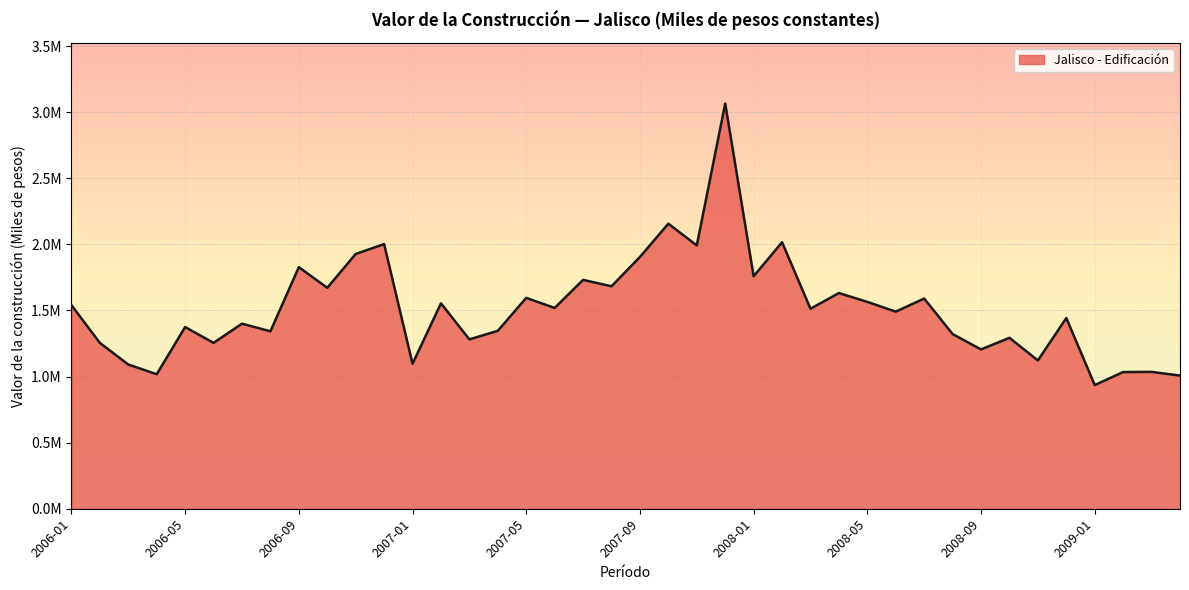

Does the chart display data point markers on the line(s)?

No